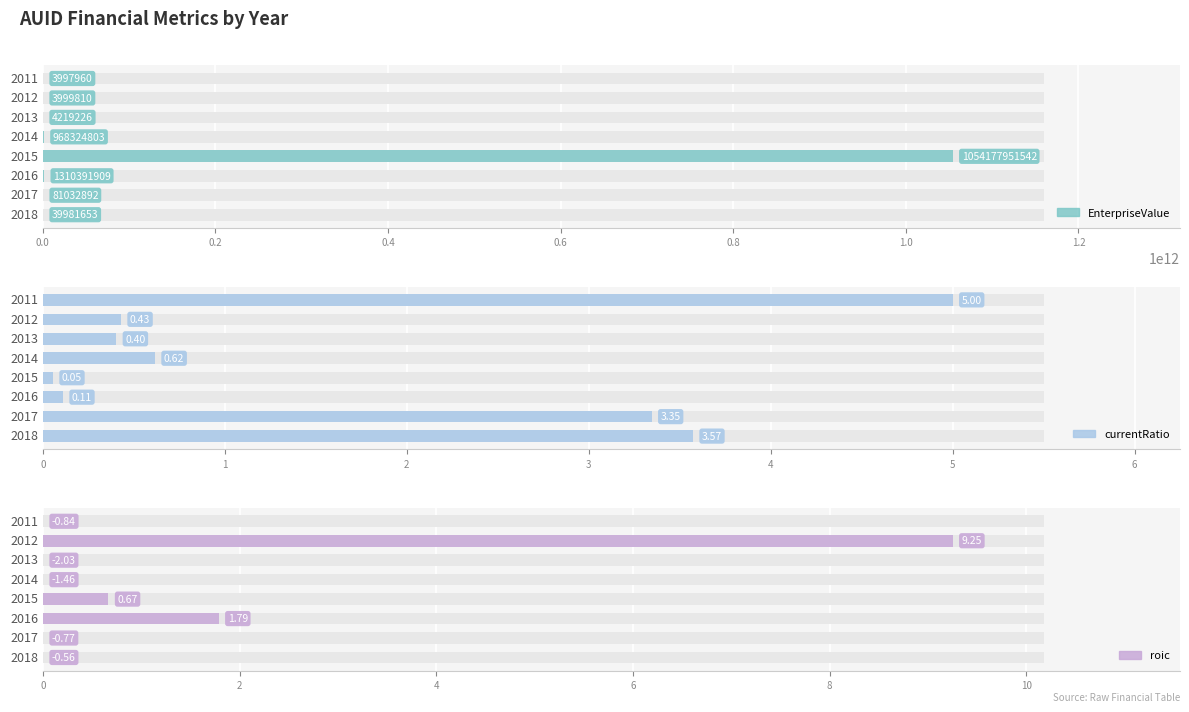

Reading left to right, what are all the values shown in this chart?

EnterpriseValue: 39981653.0	81032892.5	1310391909.0	1054177951542.0	968324803.0	4219226.0	3999810.0	3997960.0
currentRatio: 3.6	3.3	0.1	0.1	0.6	0.4	0.4	5.0
roic: 0.0	0.0	1.8	0.7	0.0	0.0	9.2	0.0
roic (neg): -0.6	-0.8	0.0	0.0	-1.5	-2.0	0.0	-0.8